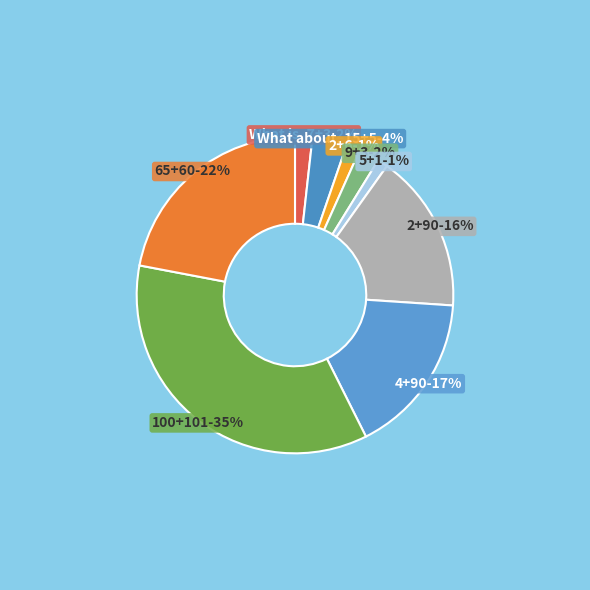

What percentage is the 2+90 slice, to the nearest percent?

16%